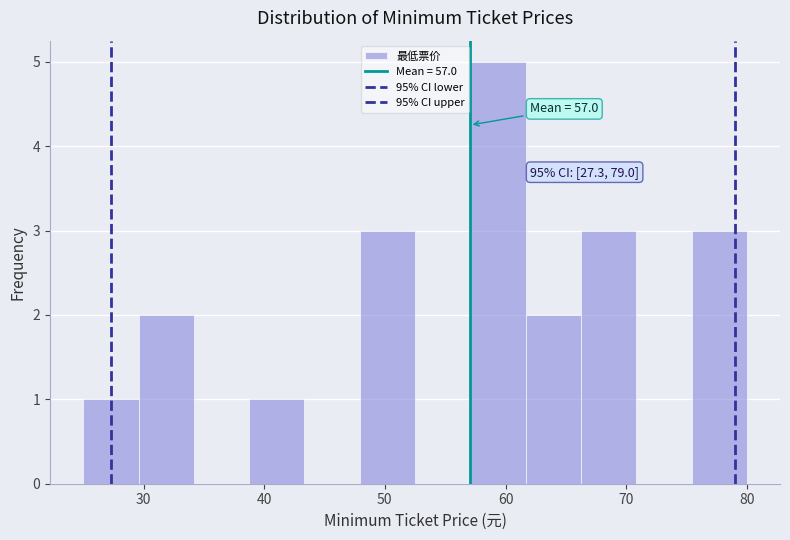

Which range on the x-axis has the tallest bar?

57 to 62